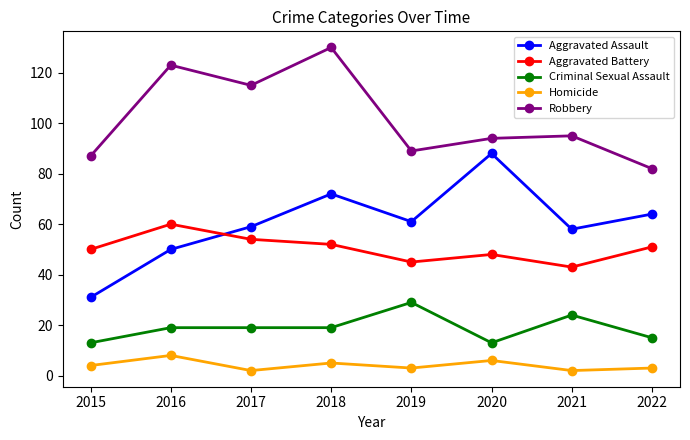

What is the difference between the second highest and minimum values in the Robbery series?

41